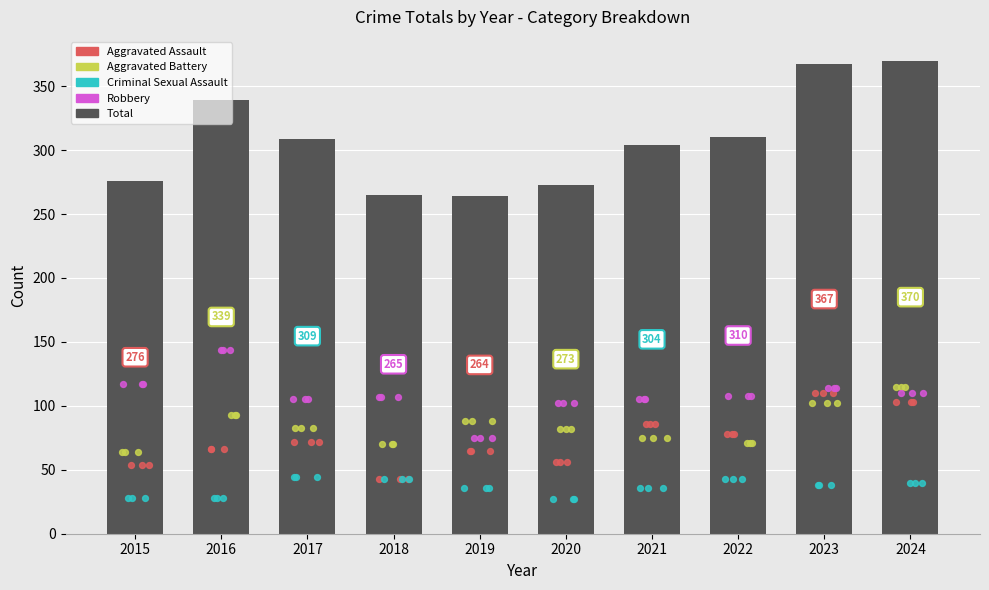

What is the change in value from 2016 to 2017?

-30